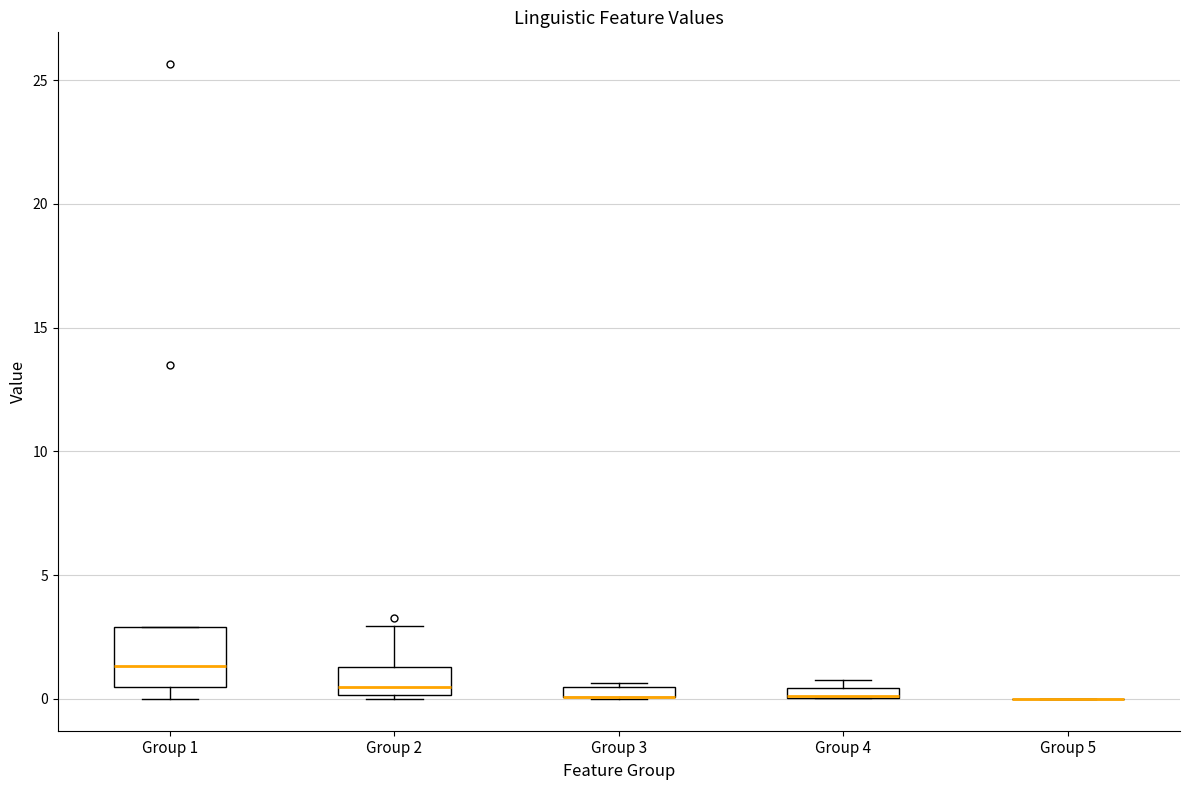

Which box is the tallest, from its lower edge to its upper edge?

Group 1